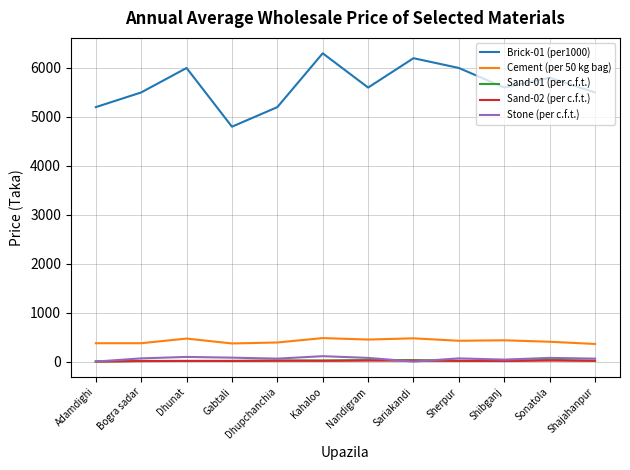

Which series has the largest total across all categories?

Brick-01 (per1000)